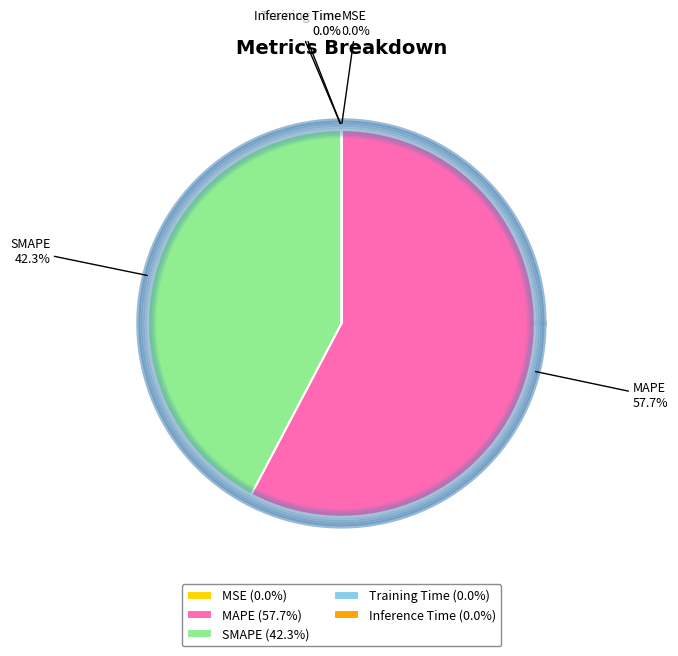

Does any single category account for the majority?

Yes